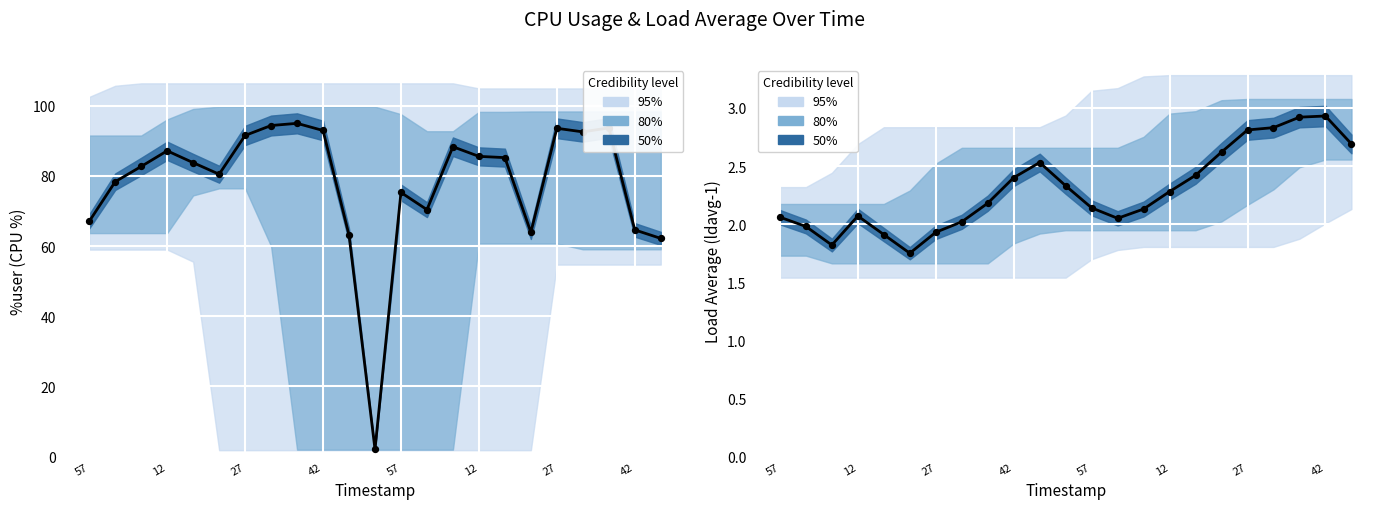

Which series has the largest total across all categories?

%user